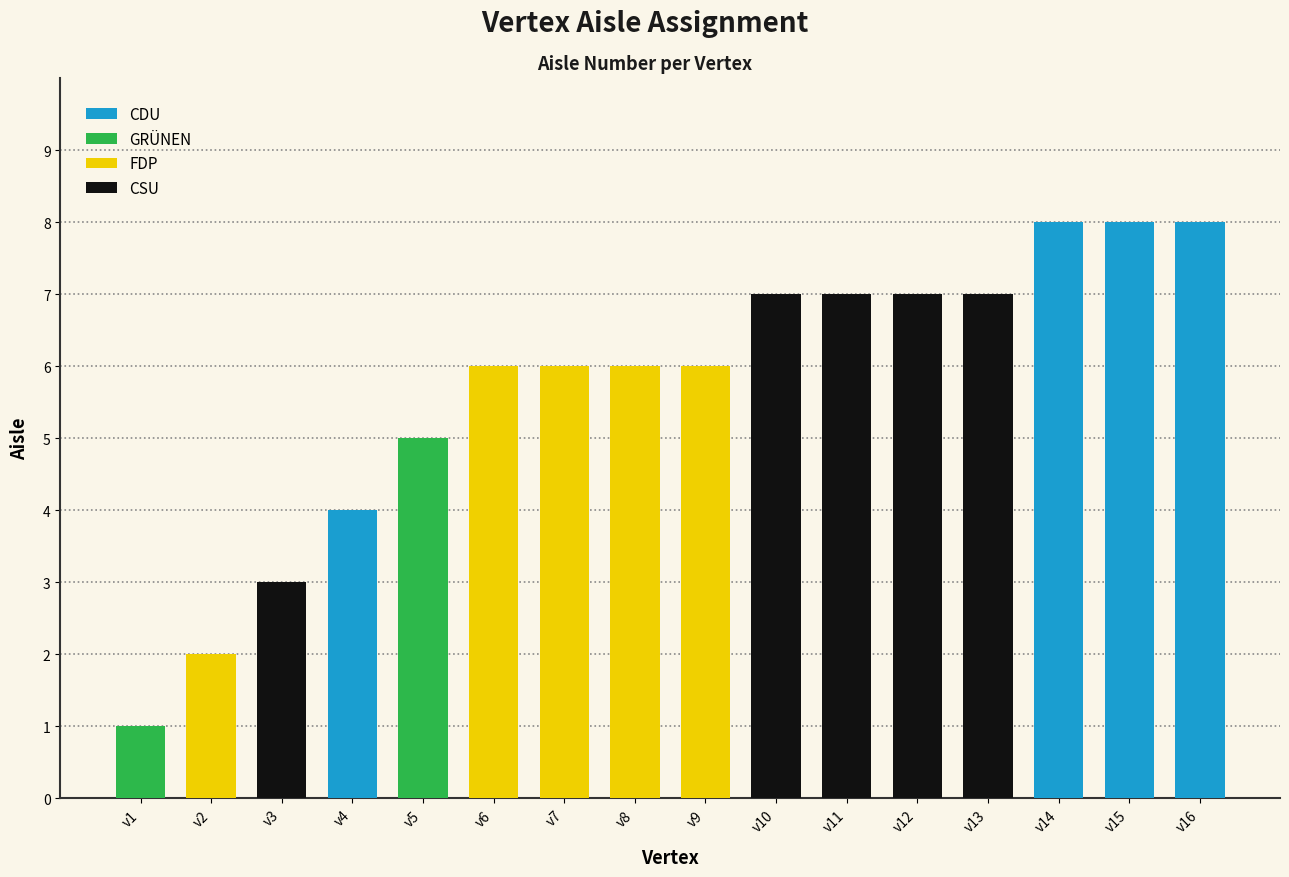

How many values are between 5 and 7?

9